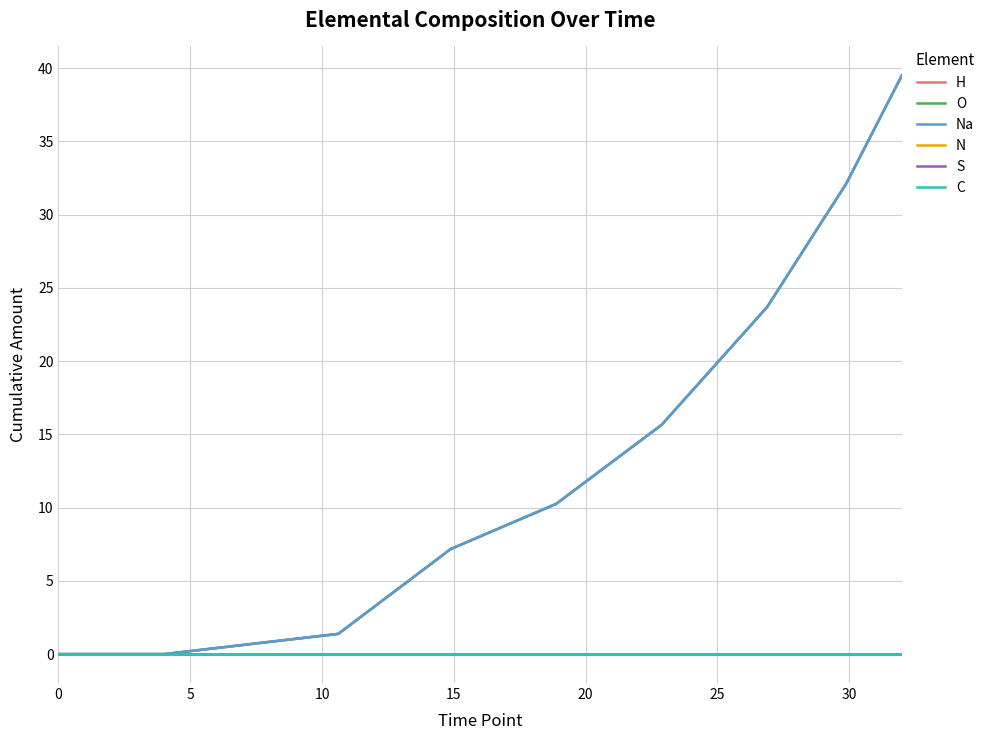

True or false: H and N intersect in this chart.

False